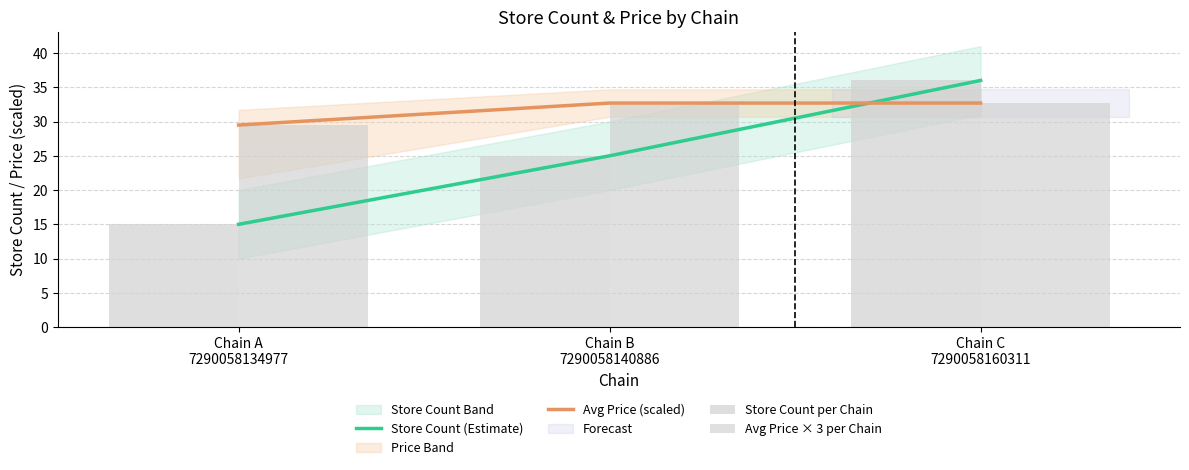

Which series has the largest total across all categories?

Avg Price (scaled)